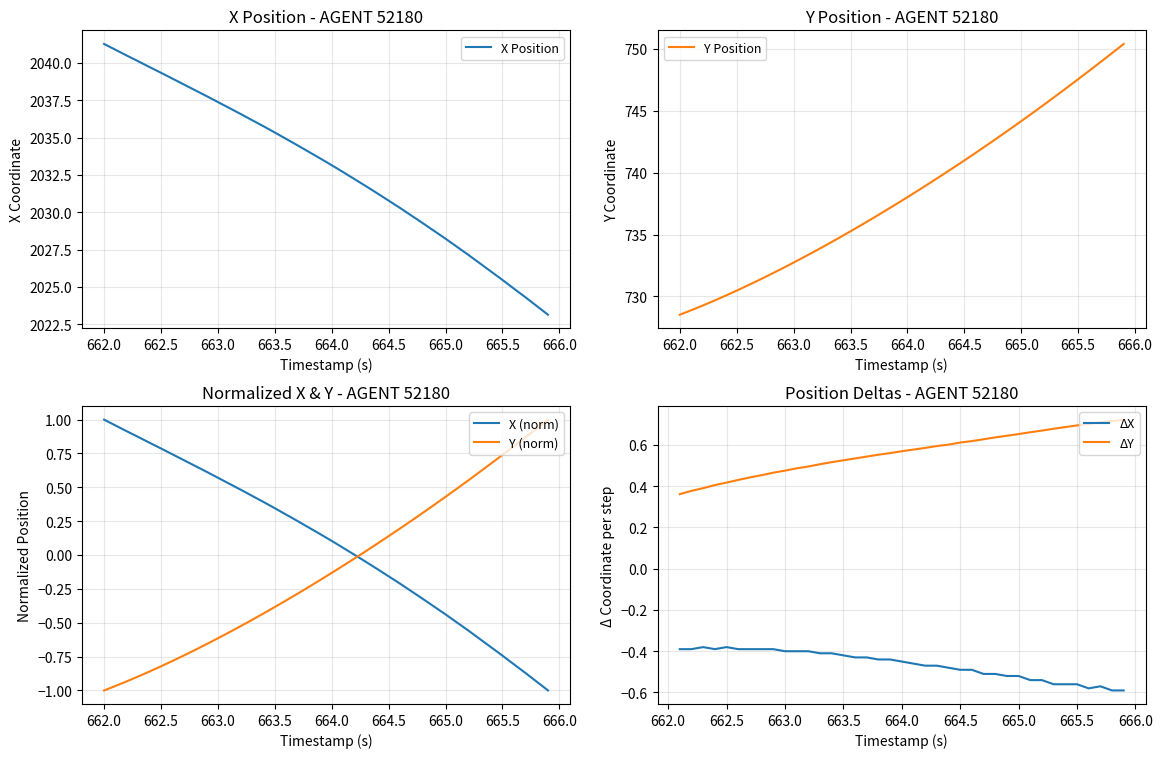

What is the lowest value of the X Position series?

2023.1